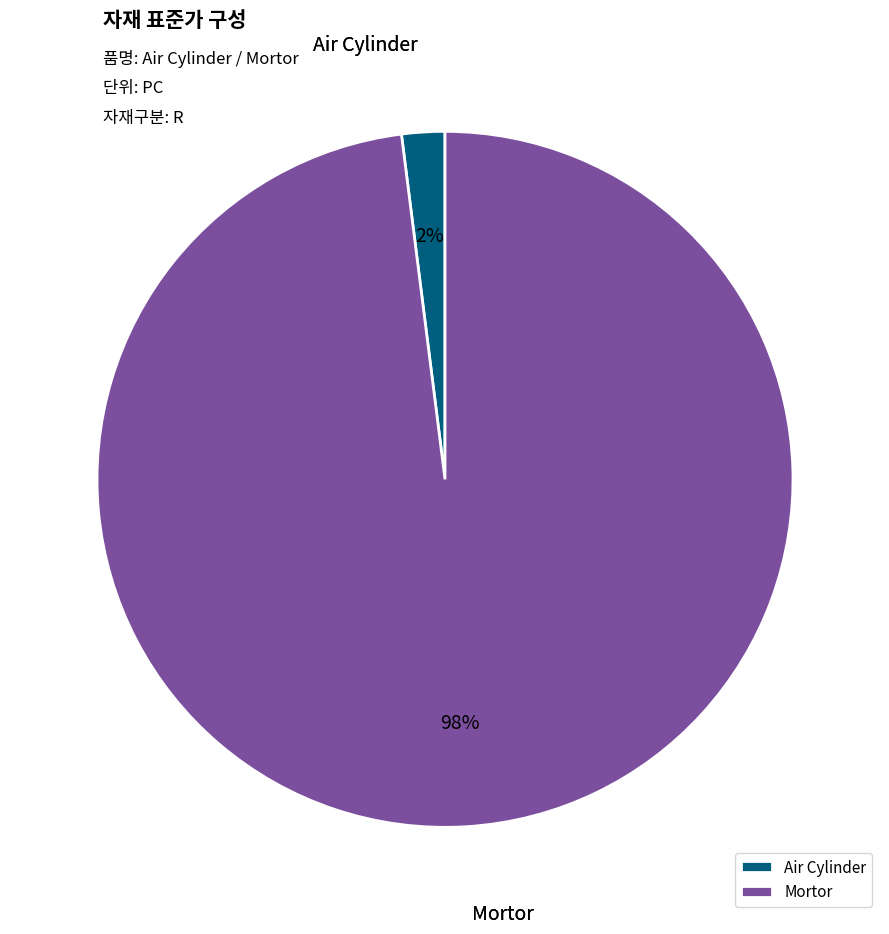

Combined, do Air Cylinder and Mortor account for over 50%?

Yes